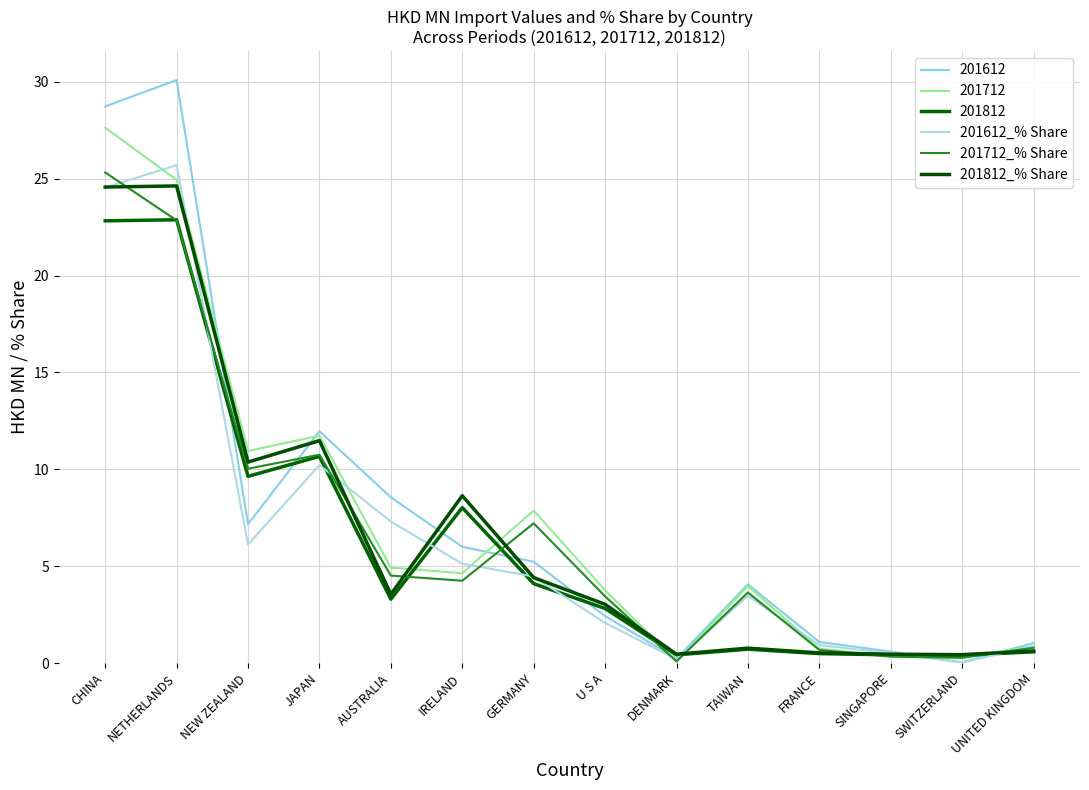

True or false: 201812_% Share has a value of 8.6 at IRELAND.

True